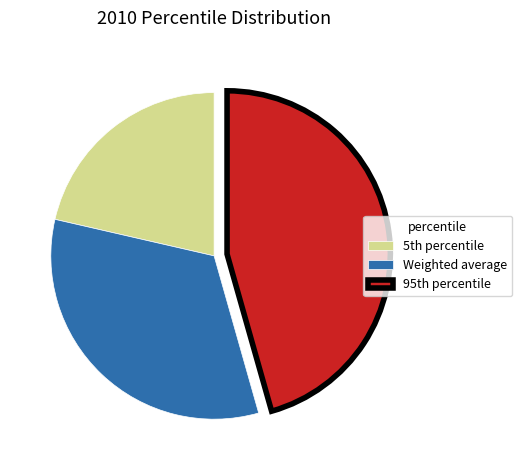

Rank the categories by value from highest to lowest.

95th percentile, Weighted average, 5th percentile